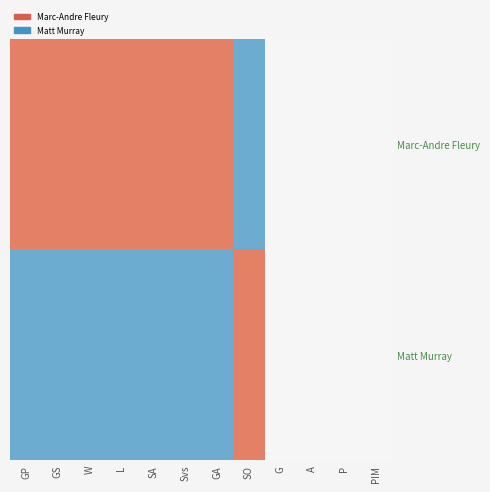

What is the difference between the highest and lowest values at L?

2